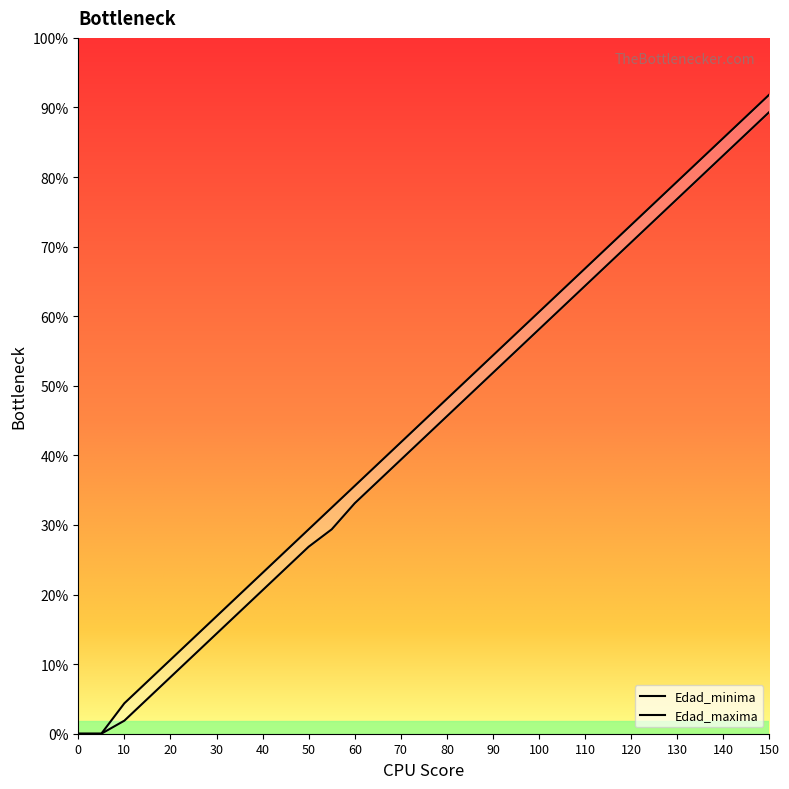

What is the difference between the second highest and minimum values in the Edad_maxima series?

142